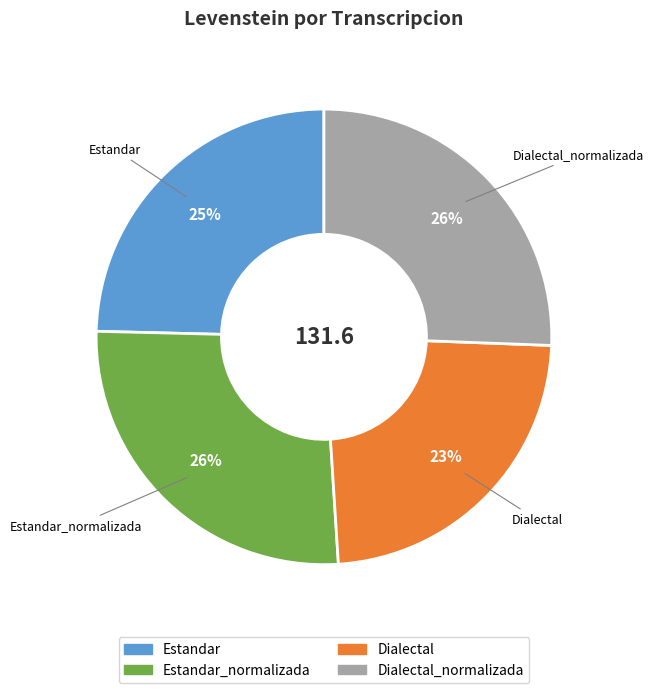

To the nearest percent, what is the average slice percentage?

25%